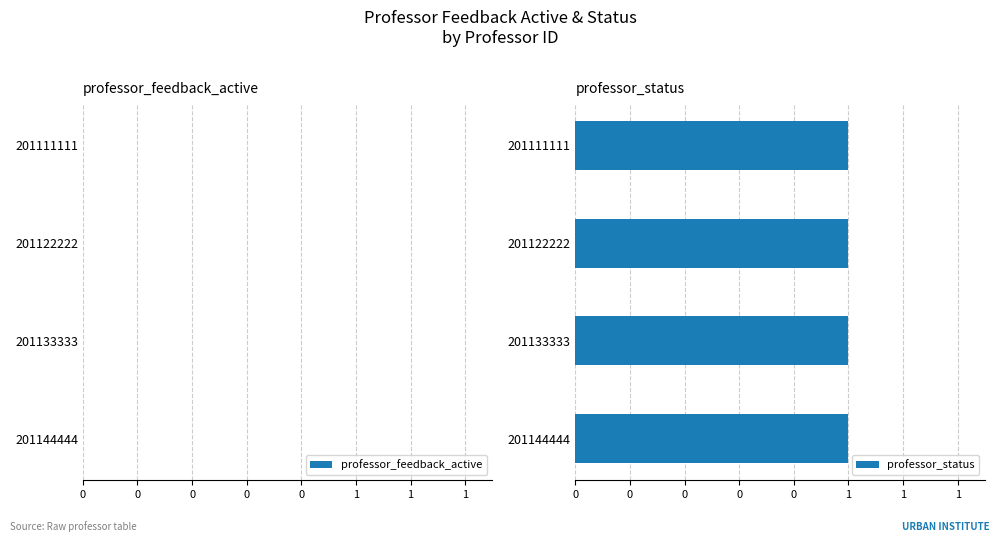

How many bars are there in total?

8